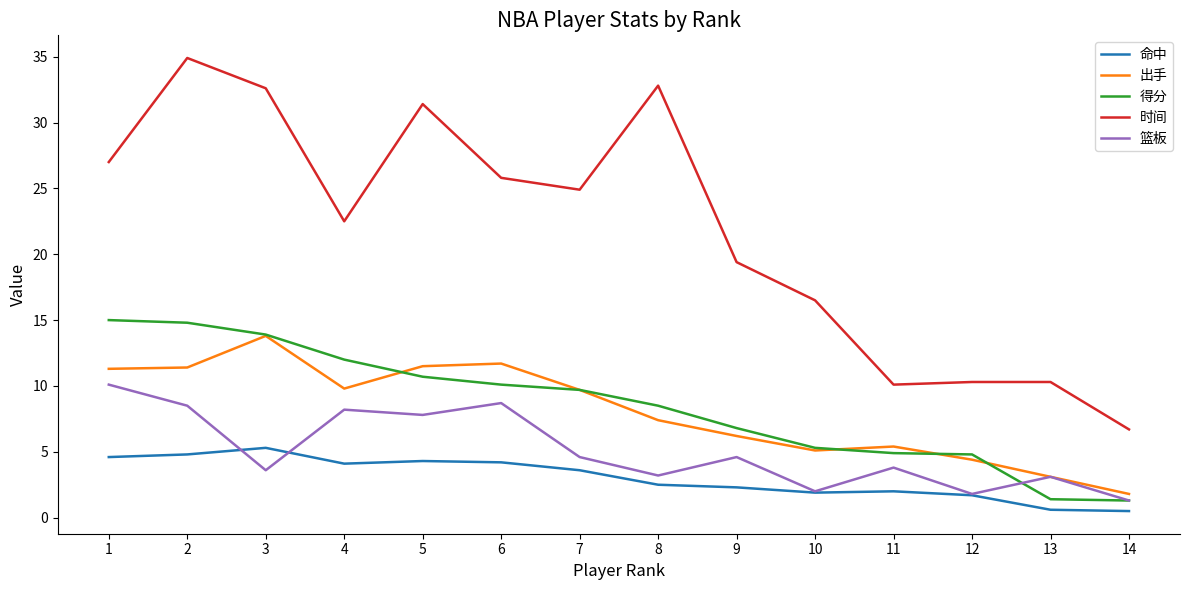

What is the maximum value shown in the chart?

34.9